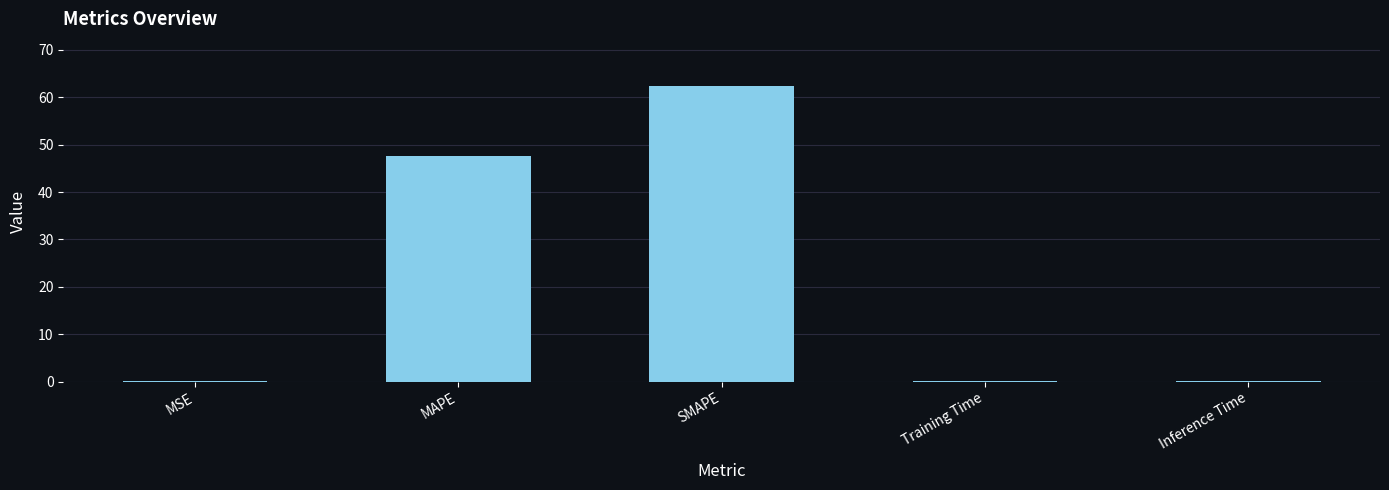

Which has a higher value, Inference Time or MAPE?

MAPE